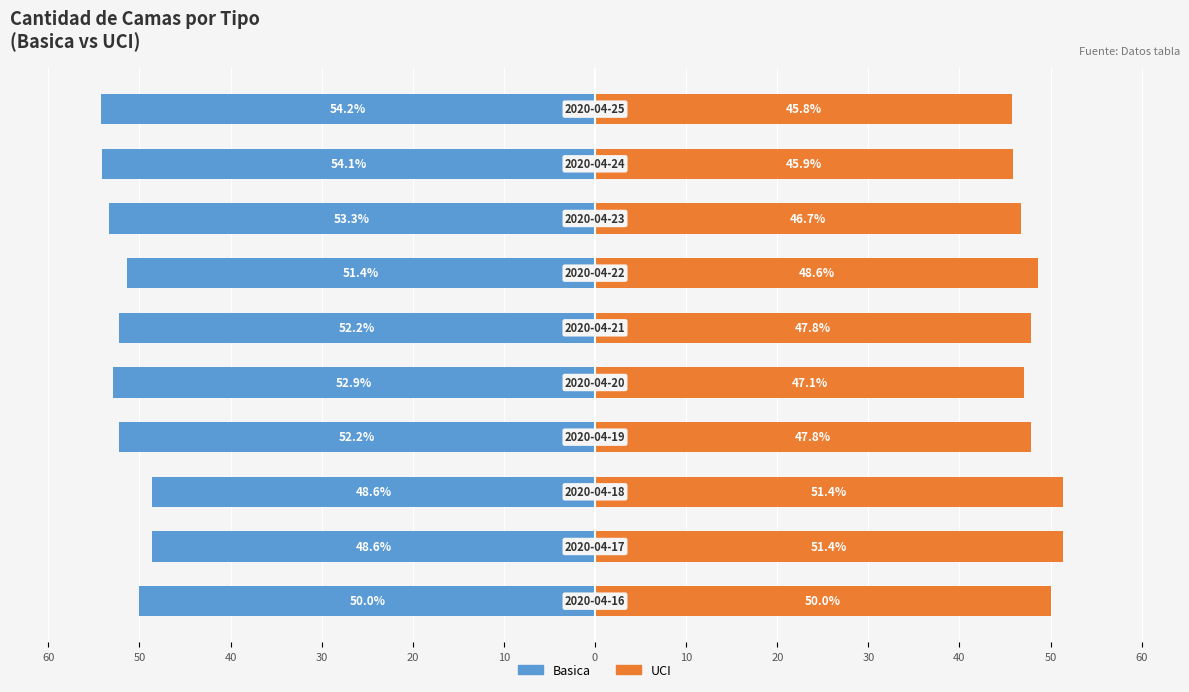

Does the chart contain any negative values?

Yes